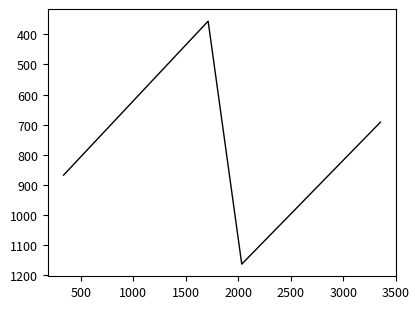

What is the difference between the maximum and minimum values?

808